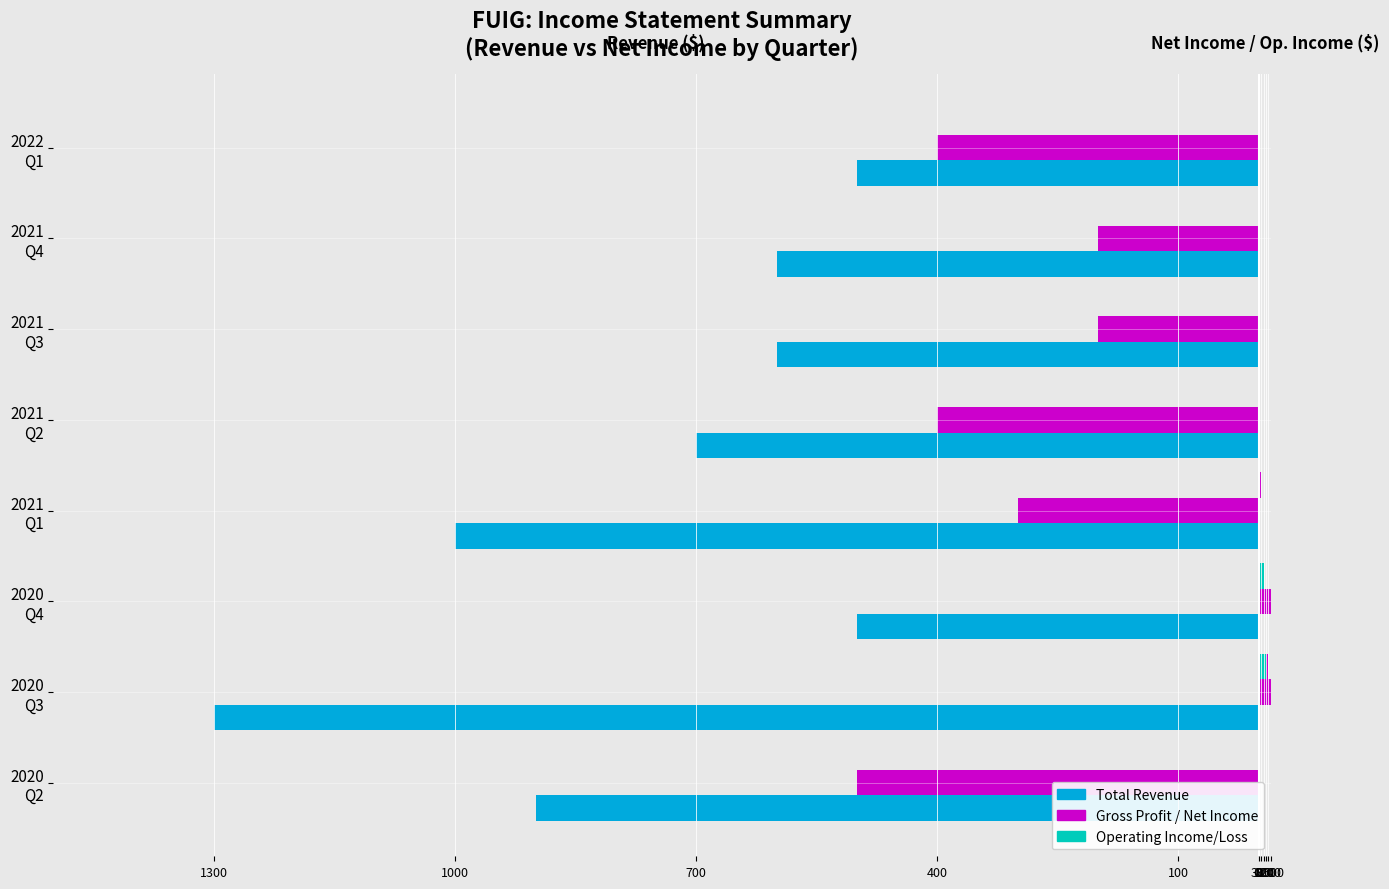

Count the number of categories in the chart.

8